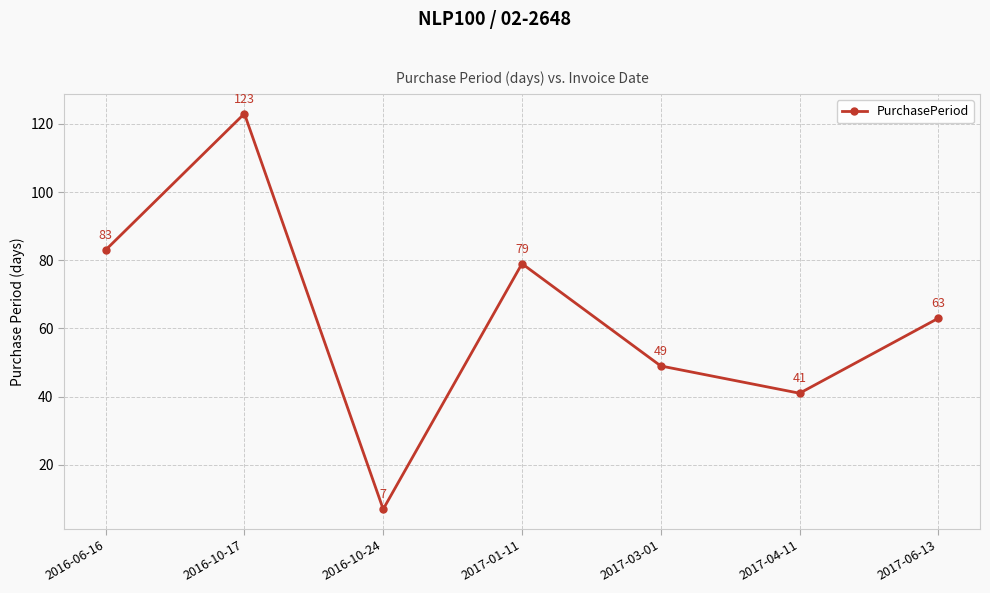

What is the greatest value displayed?

123